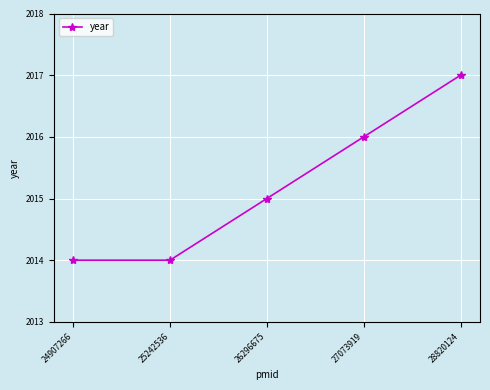

Where is the data nearest to the value 2015?

26296675